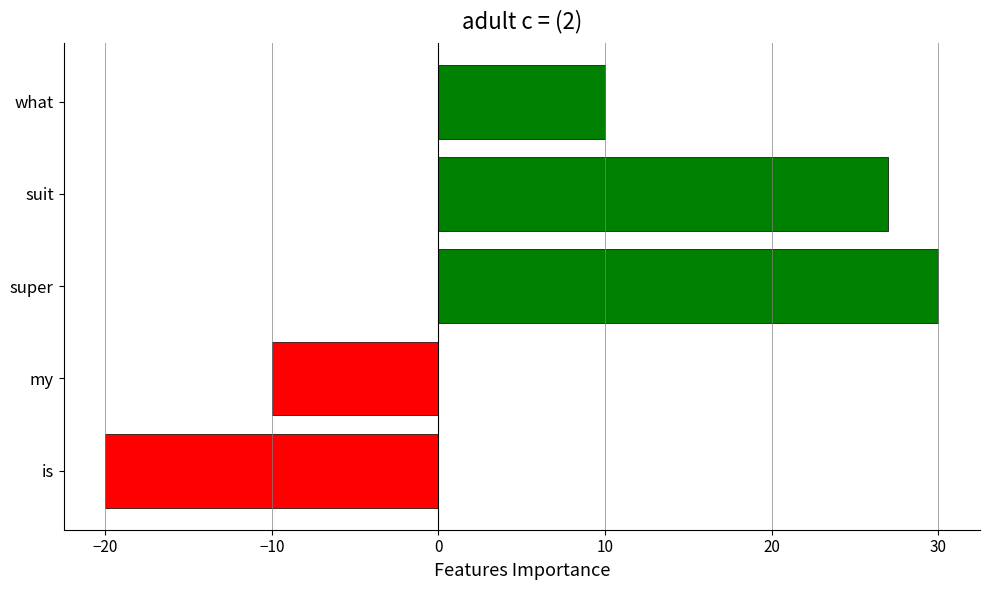

What is the sum of all values?

37